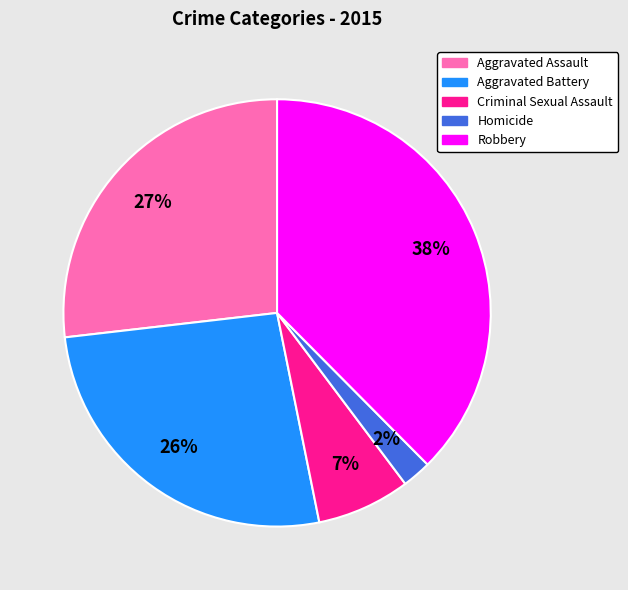

To the nearest percent, what is the combined percentage of Criminal Sexual Assault and Robbery?

45%